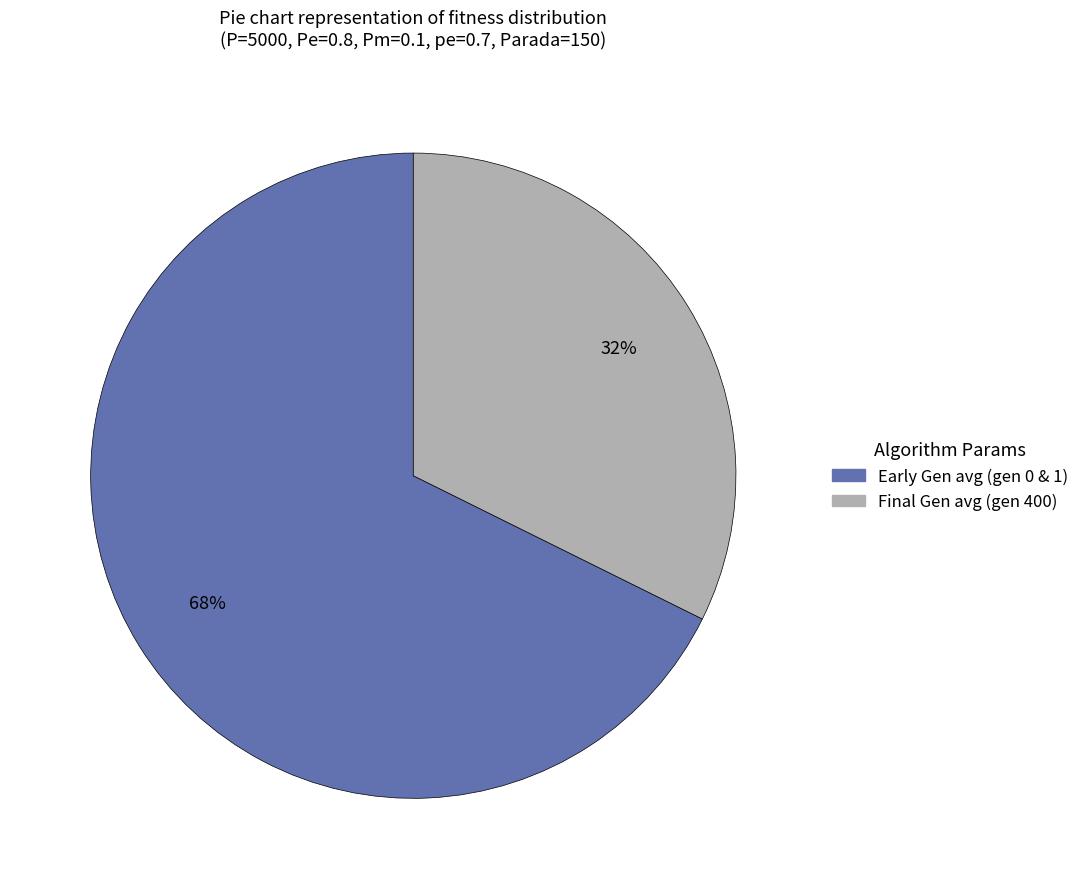

To the nearest percent, what is the average slice percentage?

50%